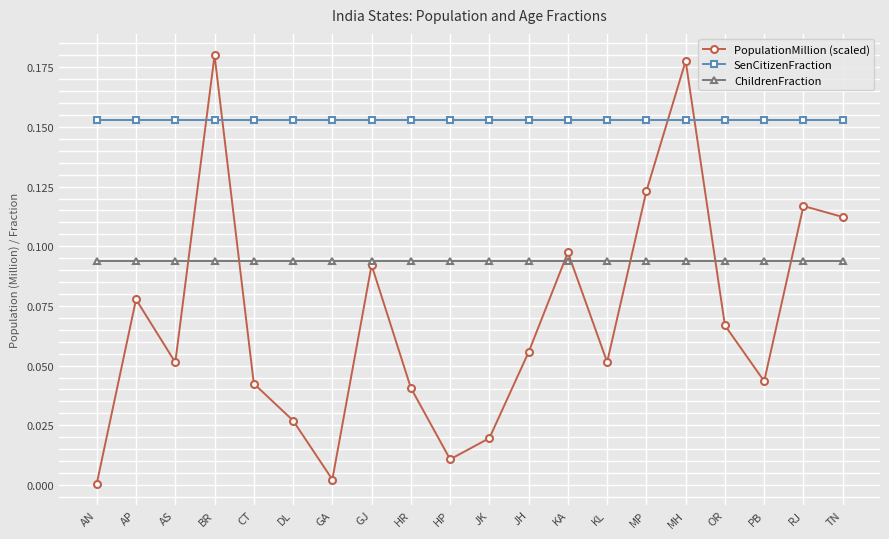

The ChildrenFraction series shows 0.2 at PB. True or false?

False